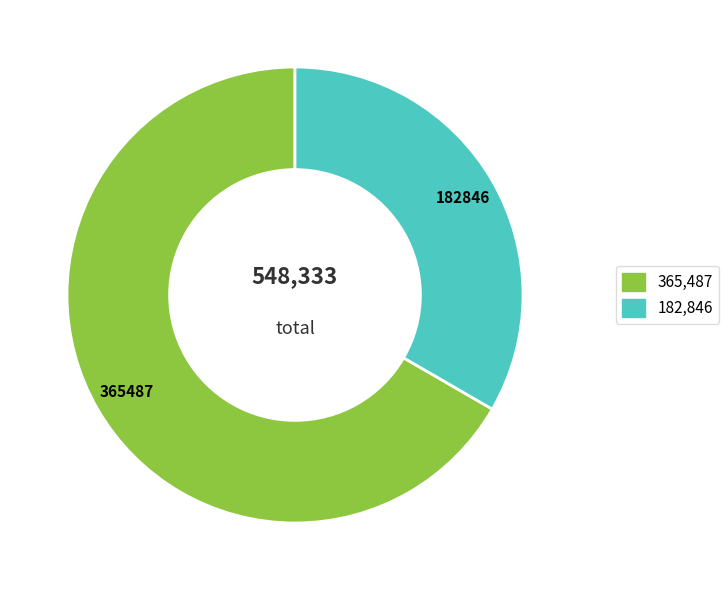

Is there a majority slice in this chart?

Yes